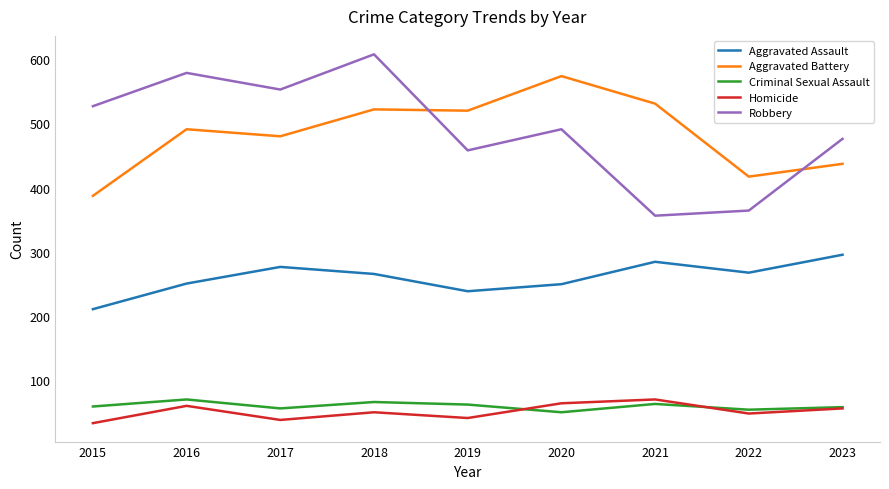

How many lines are shown in the chart?

5